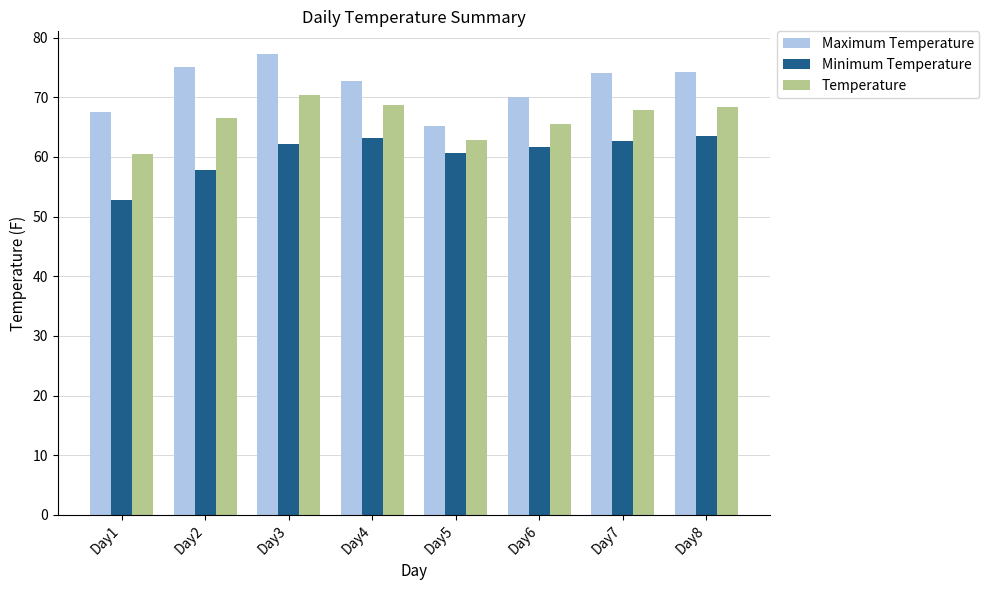

The Maximum Temperature series shows 74.2 at Day8. True or false?

True